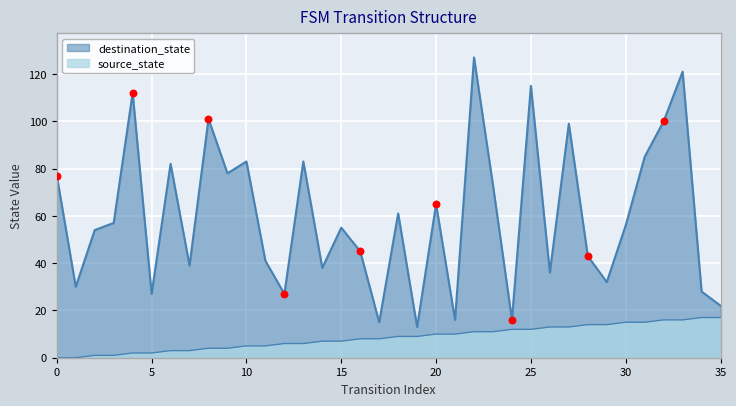

At how many categories does at least one series exceed 54?

19